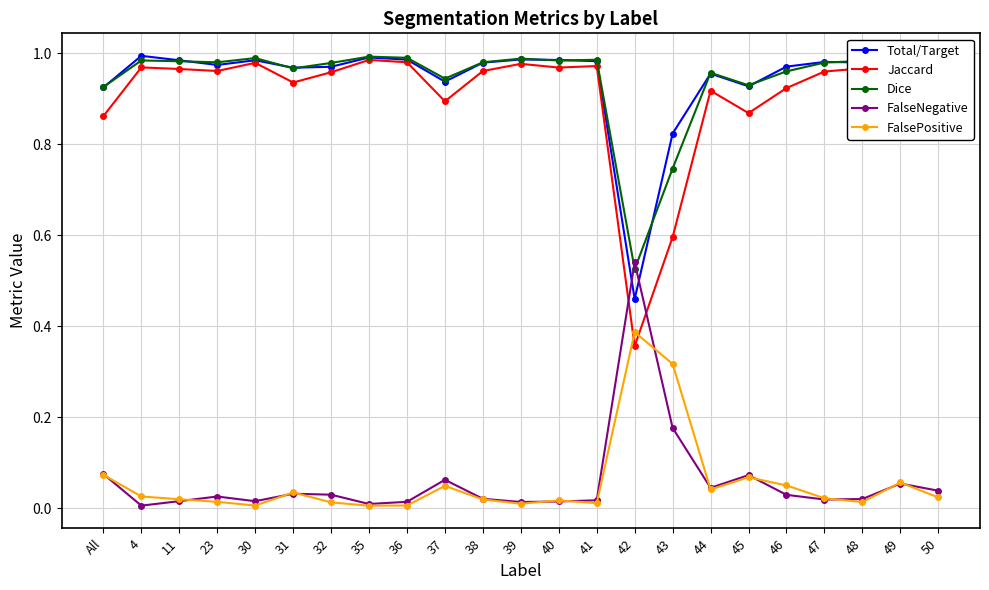

The FalseNegative series shows 0.0 at 11. True or false?

True